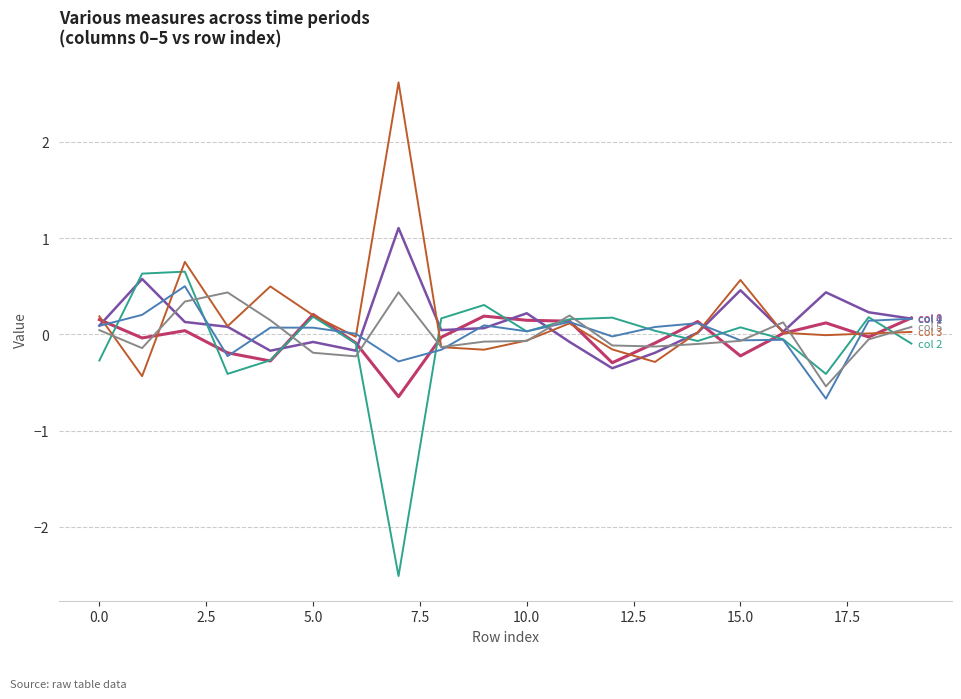

What is the minimum value shown in the chart?

-2.5